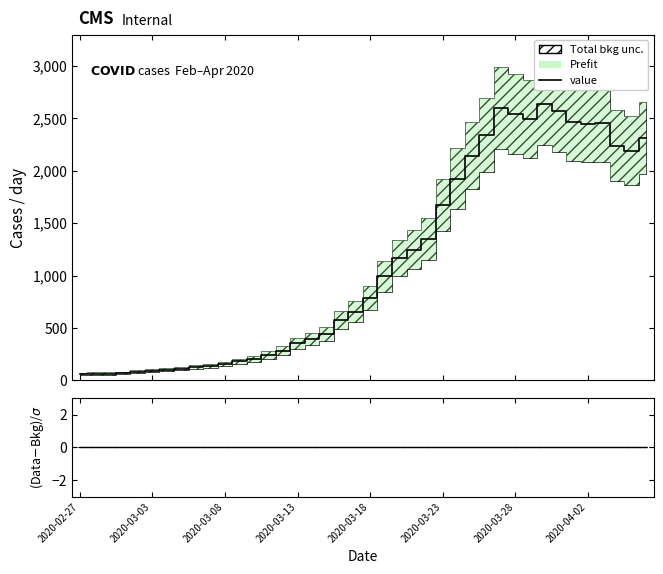

At how many categories does at least one series exceed 1306?

16